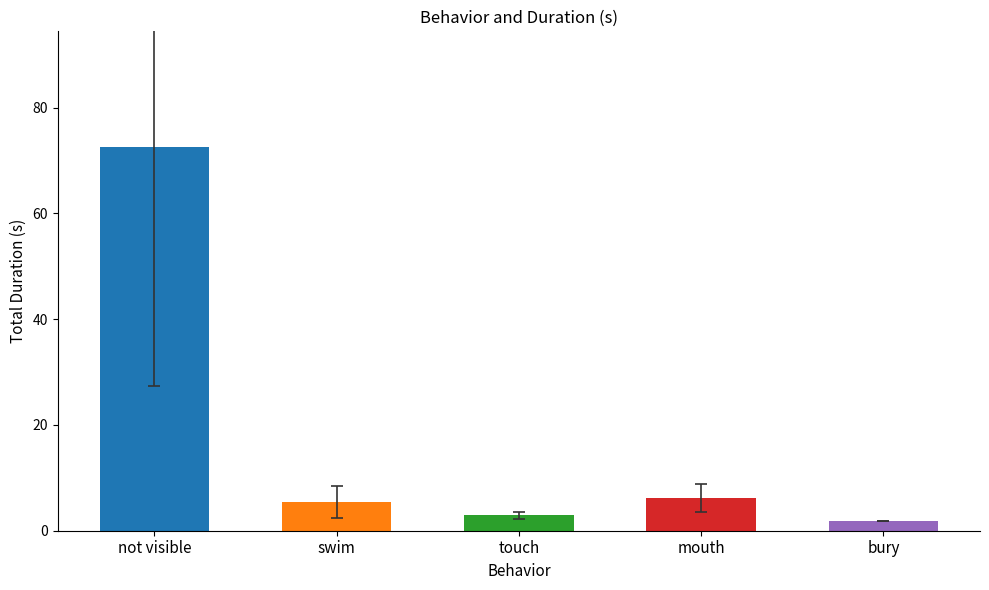

The chart shows a value of 3.1 at 8. True or false?

False